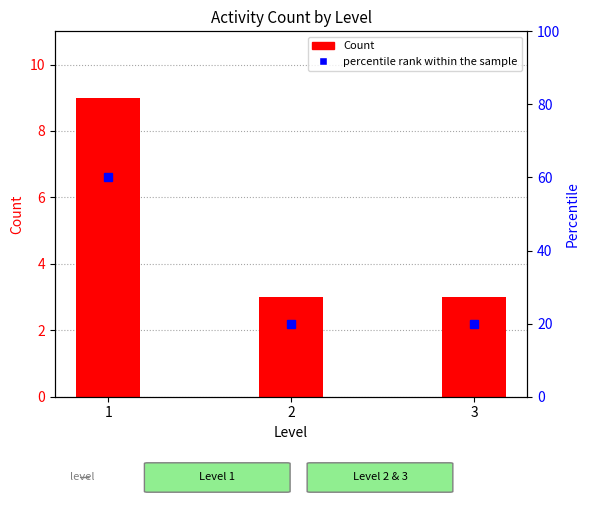

List the series in order of their overall mean, lowest first.

Count, percentile rank